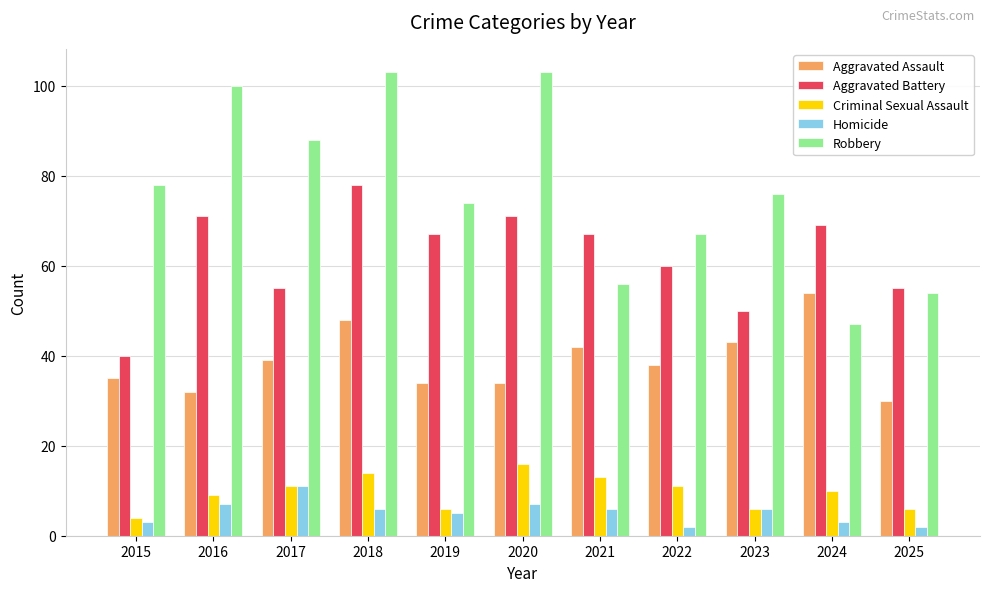

Reading right to left, what are all the values shown in this chart?

Aggravated Assault: 30	54	43	38	42	34	34	48	39	32	35
Aggravated Battery: 55	69	50	60	67	71	67	78	55	71	40
Criminal Sexual Assault: 6	10	6	11	13	16	6	14	11	9	4
Homicide: 2	3	6	2	6	7	5	6	11	7	3
Robbery: 54	47	76	67	56	103	74	103	88	100	78